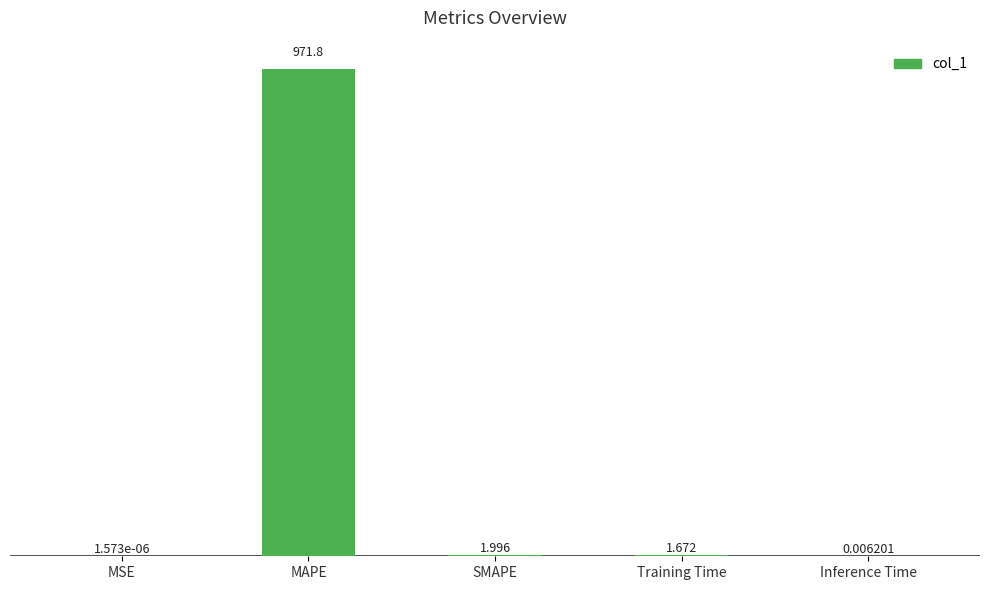

Which label corresponds to the largest value in the chart?

MAPE